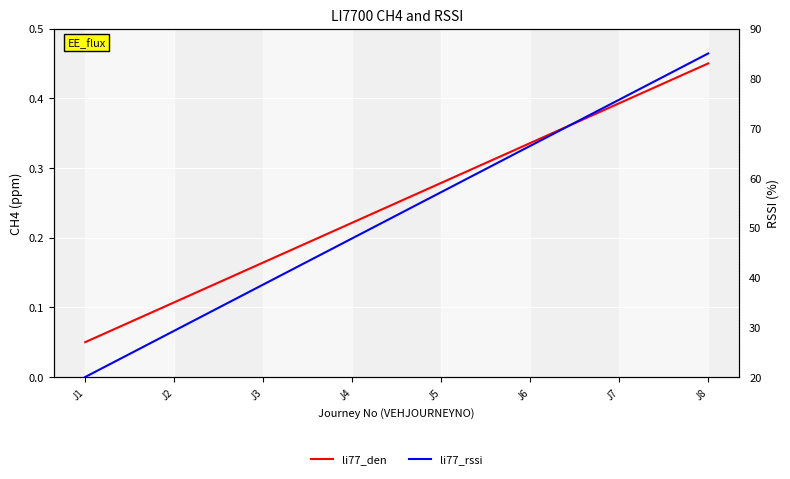

Rank the series at J3 from highest to lowest value.

li77_rssi, li77_den